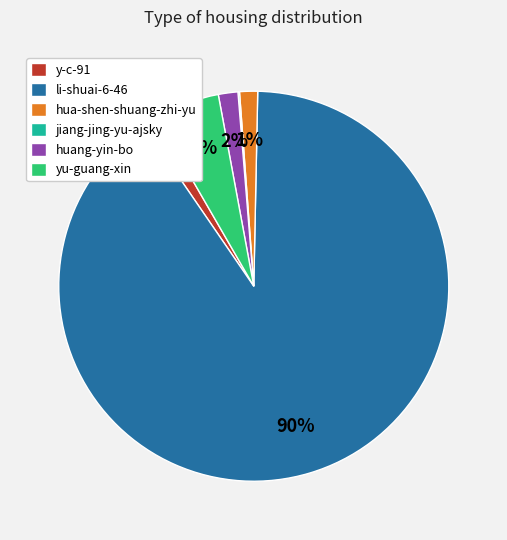

What percentage is the yu-guang-xin slice, to the nearest percent?

5%